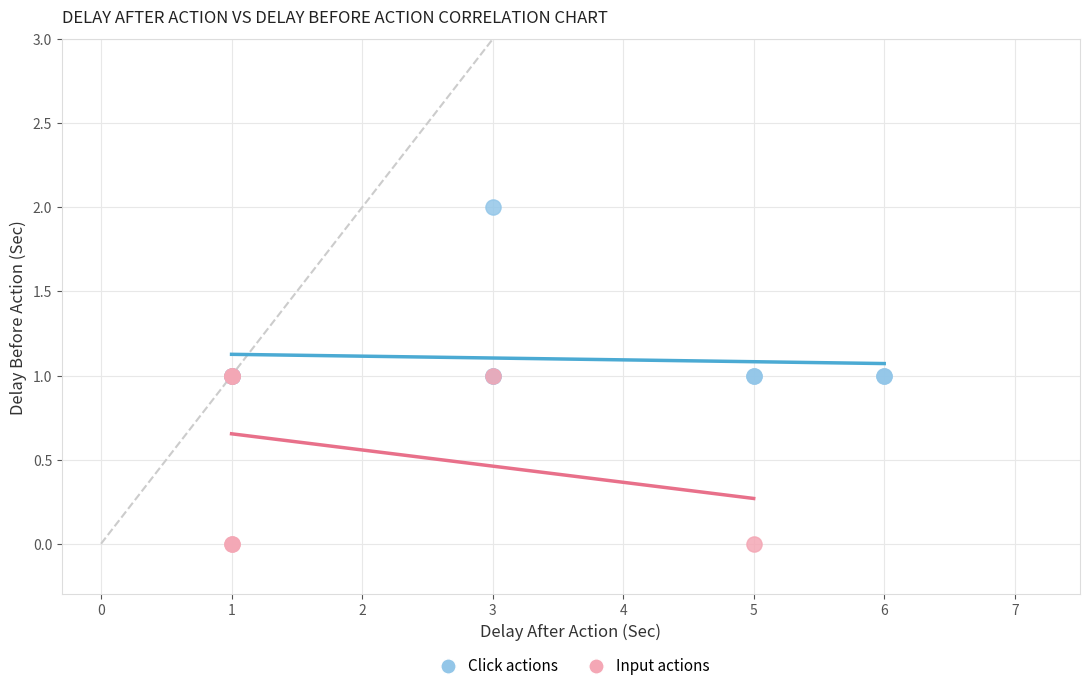

Which series contains the highest Y value?

Click actions